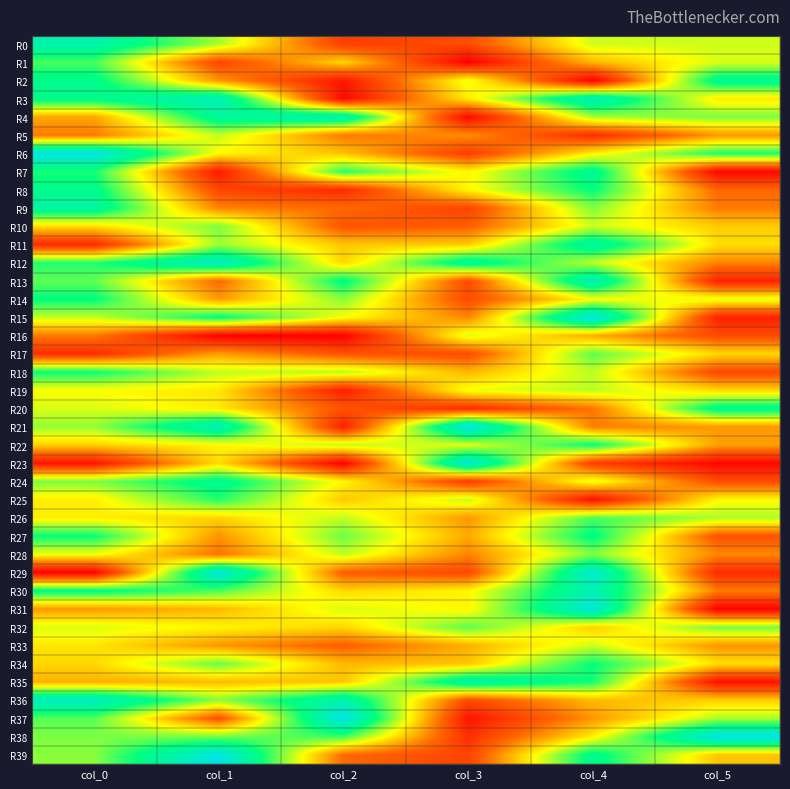

Reading left to right, what are all the values shown in this chart?

R0: col_0=0.9	col_1=0.6	col_2=0.2	col_3=0.2	col_4=0.5	col_5=0.5
R1: col_0=0.7	col_1=0.2	col_2=0.4	col_3=0.0	col_4=0.4	col_5=0.5
R2: col_0=0.8	col_1=0.3	col_2=0.1	col_3=0.5	col_4=0.0	col_5=0.8
R3: col_0=0.8	col_1=0.9	col_2=0.0	col_3=0.5	col_4=0.9	col_5=0.5
R4: col_0=0.4	col_1=0.8	col_2=0.9	col_3=0.0	col_4=0.6	col_5=0.6
R5: col_0=0.3	col_1=0.6	col_2=0.3	col_3=0.3	col_4=0.1	col_5=0.3
R6: col_0=1.0	col_1=0.5	col_2=0.4	col_3=0.1	col_4=0.5	col_5=0.7
R7: col_0=0.7	col_1=0.1	col_2=0.7	col_3=0.5	col_4=0.8	col_5=0.0
R8: col_0=0.8	col_1=0.2	col_2=0.1	col_3=0.5	col_4=0.7	col_5=0.3
R9: col_0=0.8	col_1=0.3	col_2=0.3	col_3=0.2	col_4=0.6	col_5=0.3
R10: col_0=0.4	col_1=0.6	col_2=0.2	col_3=0.2	col_4=0.5	col_5=0.4
R11: col_0=0.1	col_1=0.6	col_2=0.4	col_3=0.4	col_4=0.8	col_5=0.4
R12: col_0=0.7	col_1=0.9	col_2=0.4	col_3=0.8	col_4=0.6	col_5=0.3
R13: col_0=0.7	col_1=0.2	col_2=0.8	col_3=0.2	col_4=0.9	col_5=0.1
R14: col_0=0.8	col_1=0.3	col_2=0.6	col_3=0.2	col_4=0.5	col_5=0.5
R15: col_0=0.6	col_1=0.8	col_2=0.5	col_3=0.3	col_4=1.0	col_5=0.1
R16: col_0=0.3	col_1=0.0	col_2=0.0	col_3=0.5	col_4=0.4	col_5=0.2
R17: col_0=0.1	col_1=0.3	col_2=0.2	col_3=0.2	col_4=0.7	col_5=0.4
R18: col_0=0.7	col_1=0.6	col_2=0.6	col_3=0.4	col_4=0.6	col_5=0.2
R19: col_0=0.5	col_1=0.5	col_2=0.1	col_3=0.5	col_4=0.6	col_5=0.4
R20: col_0=0.5	col_1=0.5	col_2=0.2	col_3=0.1	col_4=0.3	col_5=0.8
R21: col_0=0.6	col_1=0.9	col_2=0.1	col_3=1.0	col_4=0.3	col_5=0.3
R22: col_0=0.4	col_1=0.5	col_2=0.6	col_3=0.5	col_4=0.7	col_5=0.3
R23: col_0=0.1	col_1=0.4	col_2=0.0	col_3=1.0	col_4=0.1	col_5=0.0
R24: col_0=0.6	col_1=0.8	col_2=0.5	col_3=0.1	col_4=0.5	col_5=0.2
R25: col_0=0.5	col_1=0.7	col_2=0.4	col_3=0.6	col_4=0.0	col_5=0.5
R26: col_0=0.5	col_1=0.4	col_2=0.6	col_3=0.3	col_4=0.7	col_5=0.6
R27: col_0=0.7	col_1=0.3	col_2=0.6	col_3=0.4	col_4=0.8	col_5=0.2
R28: col_0=0.5	col_1=0.3	col_2=0.6	col_3=0.3	col_4=0.6	col_5=0.3
R29: col_0=0.0	col_1=1.0	col_2=0.2	col_3=0.2	col_4=1.0	col_5=0.1
R30: col_0=0.8	col_1=0.7	col_2=0.4	col_3=0.5	col_4=0.9	col_5=0.3
R31: col_0=0.3	col_1=0.4	col_2=0.5	col_3=0.5	col_4=1.0	col_5=0.0
R32: col_0=0.5	col_1=0.5	col_2=0.4	col_3=0.7	col_4=0.4	col_5=0.6
R33: col_0=0.5	col_1=0.3	col_2=0.2	col_3=0.4	col_4=0.5	col_5=0.3
R34: col_0=0.4	col_1=0.6	col_2=0.4	col_3=0.4	col_4=0.7	col_5=0.5
R35: col_0=0.4	col_1=0.4	col_2=0.4	col_3=0.9	col_4=0.7	col_5=0.0
R36: col_0=0.9	col_1=0.6	col_2=0.9	col_3=0.2	col_4=0.4	col_5=0.4
R37: col_0=0.7	col_1=0.2	col_2=1.0	col_3=0.1	col_4=0.3	col_5=0.6
R38: col_0=0.6	col_1=0.6	col_2=0.7	col_3=0.1	col_4=0.5	col_5=1.0
R39: col_0=0.6	col_1=1.0	col_2=0.3	col_3=0.2	col_4=0.8	col_5=0.4